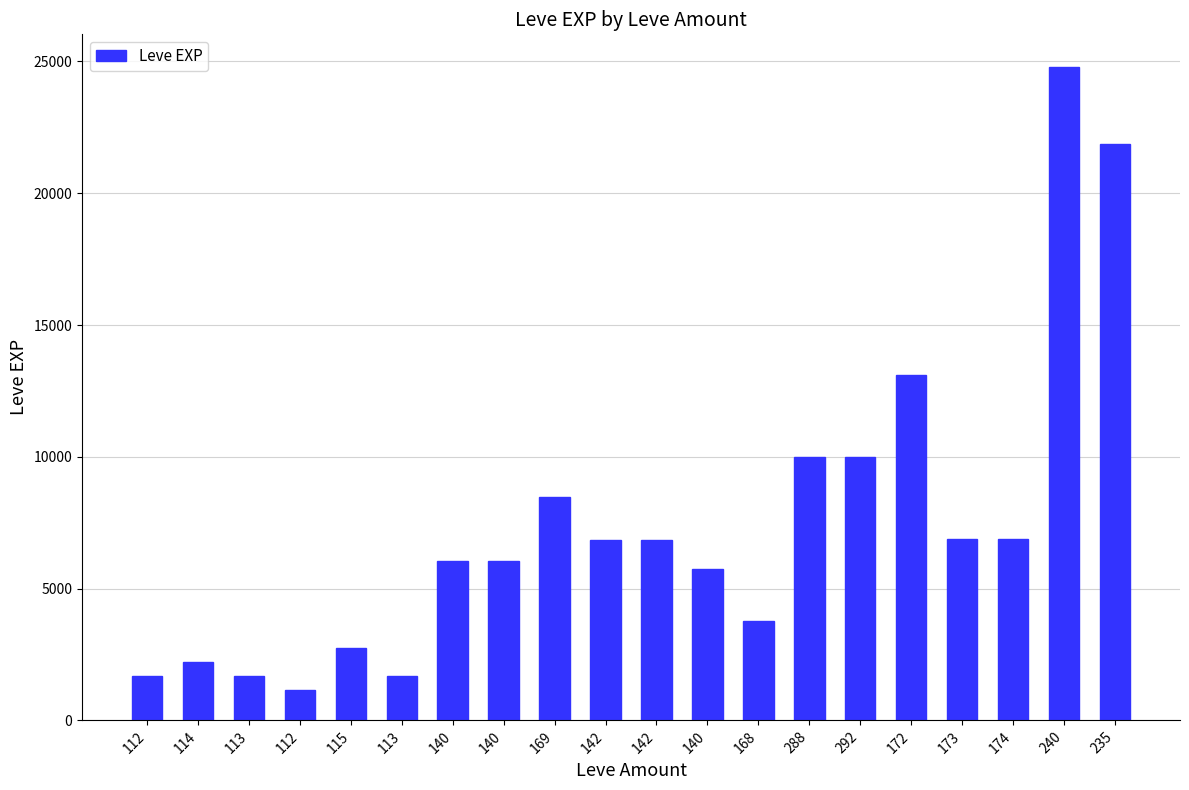

Reading left to right, extract all data points from this chart.

1690	2220	1690	1160	2740	1690	6030	6030	8460	6840	6840	5730	3780	9990	9990	13090	6880	6880	24790	21850